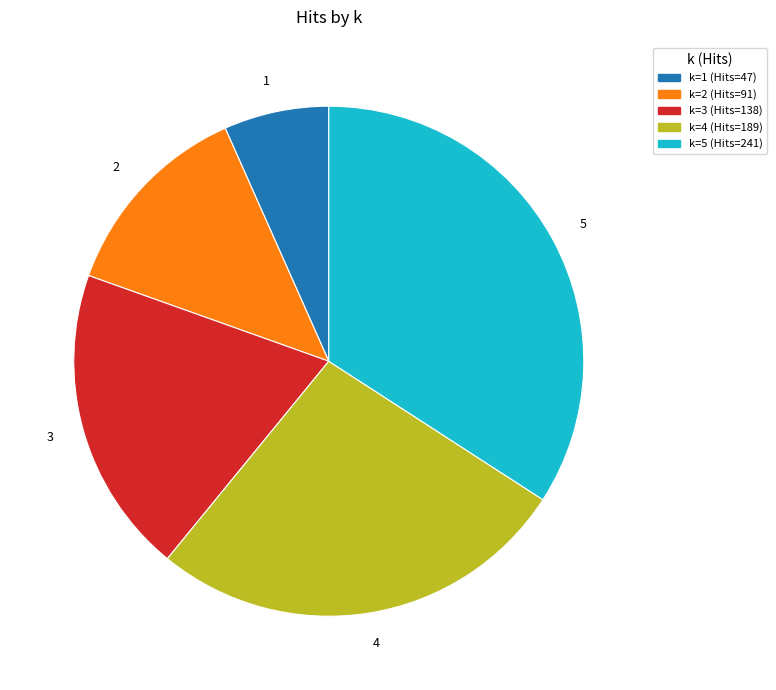

Rank the categories by value from lowest to highest.

1, 2, 3, 4, 5